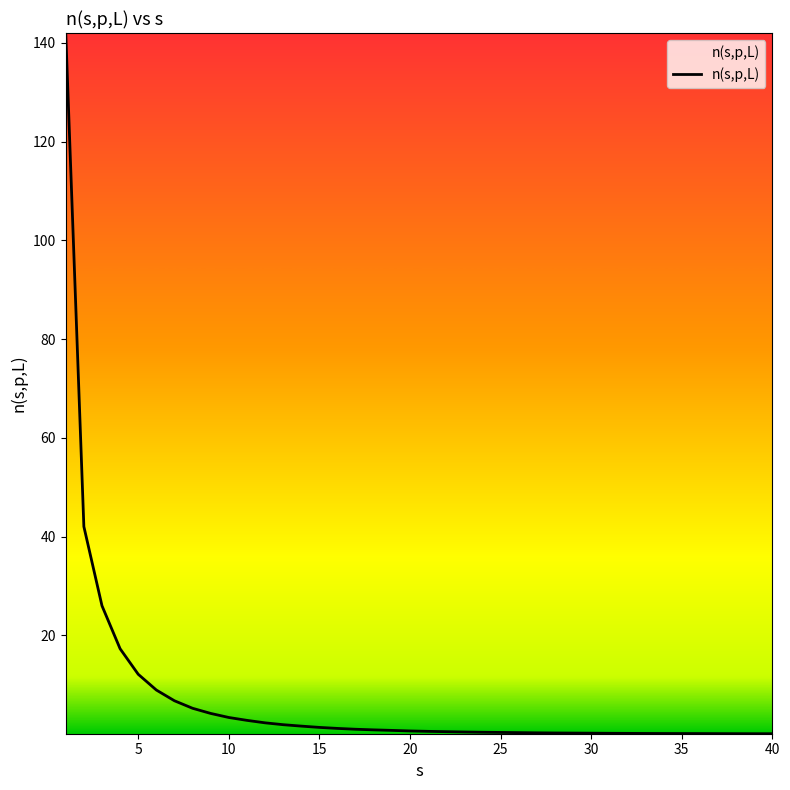

What is the greatest value displayed?

142.0